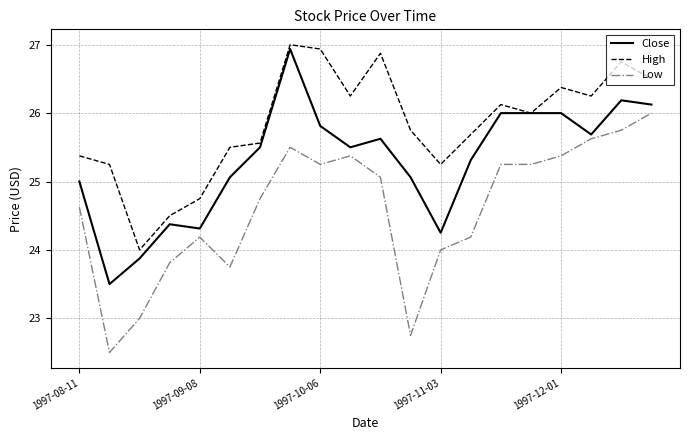

What is the minimum value shown in the chart?

22.5